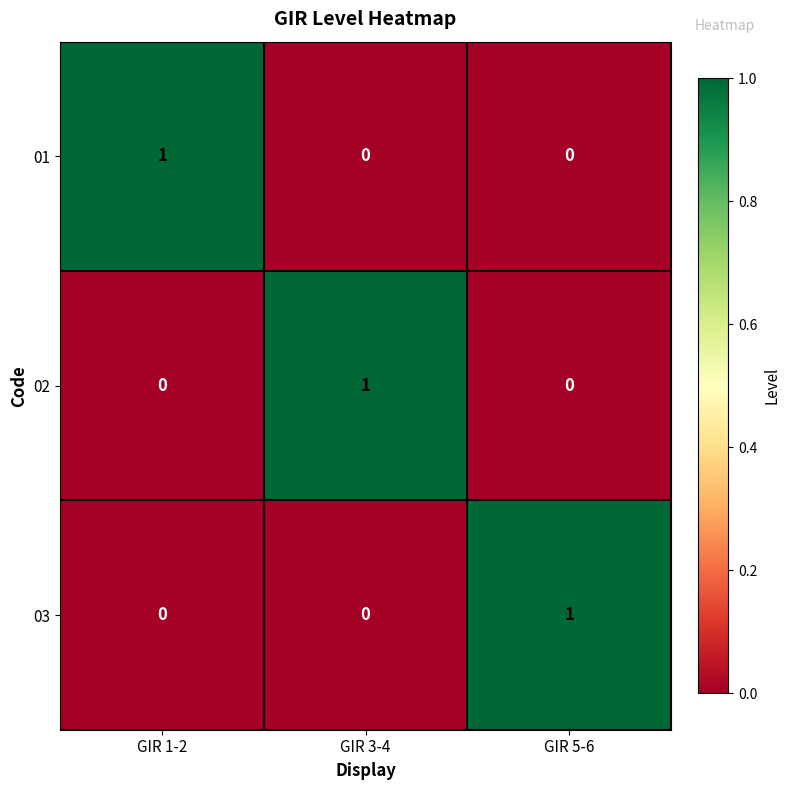

Reading left to right, what are all the values shown in this chart?

01: GIR 1-2=1	GIR 3-4=0	GIR 5-6=0
02: GIR 1-2=0	GIR 3-4=1	GIR 5-6=0
03: GIR 1-2=0	GIR 3-4=0	GIR 5-6=1